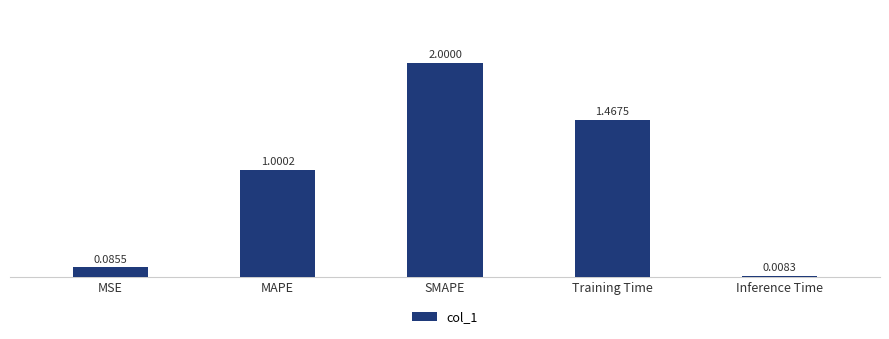

Where is the data nearest to the value 1?

MAPE